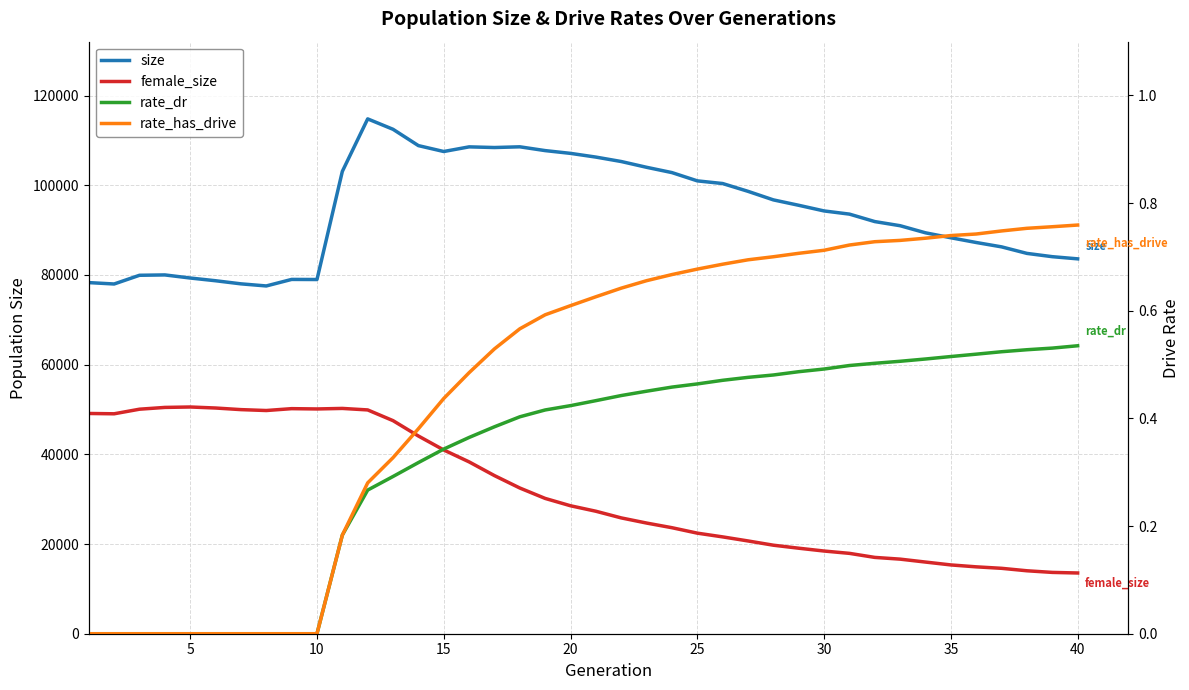

Reading right to left, what are all the values shown in this chart?

size: 83584.0	84067.0	84799.0	86256.0	87229.0	88284.0	89389.0	90971.0	91894.0	93558.0	94265.0	95525.0	96730.0	98636.0	100375.0	100971.0	102815.0	103995.0	105284.0	106273.0	107101.0	107719.0	108564.0	108404.0	108552.0	107516.0	108831.0	112468.0	114789.0	103080.0	78975.0	78996.0	77540.0	78011.0	78702.0	79310.0	79999.0	79919.0	77978.0	78288.0
female_size: 13541.0	13672.0	14035.0	14583.0	14912.0	15338.0	15978.0	16629.0	17016.0	17918.0	18437.0	19066.0	19737.0	20685.0	21590.0	22424.0	23638.0	24675.0	25823.0	27309.0	28529.0	30166.0	32488.0	35254.0	38313.0	40969.0	44082.0	47507.0	49898.0	50234.0	50115.0	50182.0	49766.0	49967.0	50325.0	50552.0	50457.0	50060.0	49037.0	49108.0
rate_dr: 0.5	0.5	0.5	0.5	0.5	0.5	0.5	0.5	0.5	0.5	0.5	0.5	0.5	0.5	0.5	0.5	0.5	0.5	0.4	0.4	0.4	0.4	0.4	0.4	0.4	0.3	0.3	0.3	0.3	0.2	0.0	0.0	0.0	0.0	0.0	0.0	0.0	0.0	0.0	0.0
rate_has_drive: 0.8	0.8	0.8	0.7	0.7	0.7	0.7	0.7	0.7	0.7	0.7	0.7	0.7	0.7	0.7	0.7	0.7	0.7	0.6	0.6	0.6	0.6	0.6	0.5	0.5	0.4	0.4	0.3	0.3	0.2	0.0	0.0	0.0	0.0	0.0	0.0	0.0	0.0	0.0	0.0